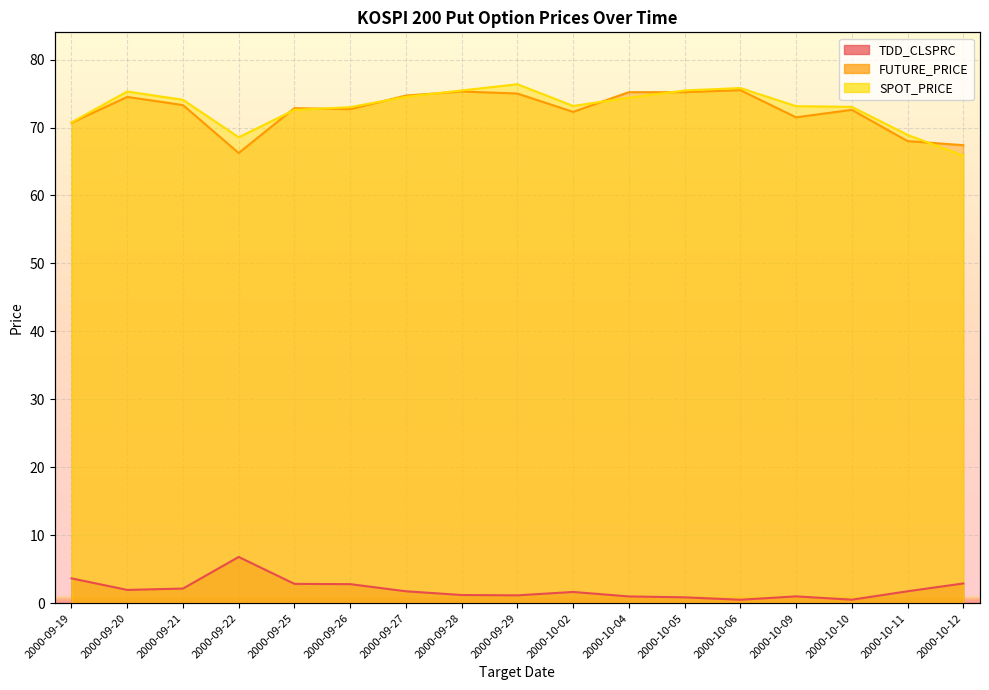

At which category is the sum across all series the highest?

2000-09-29